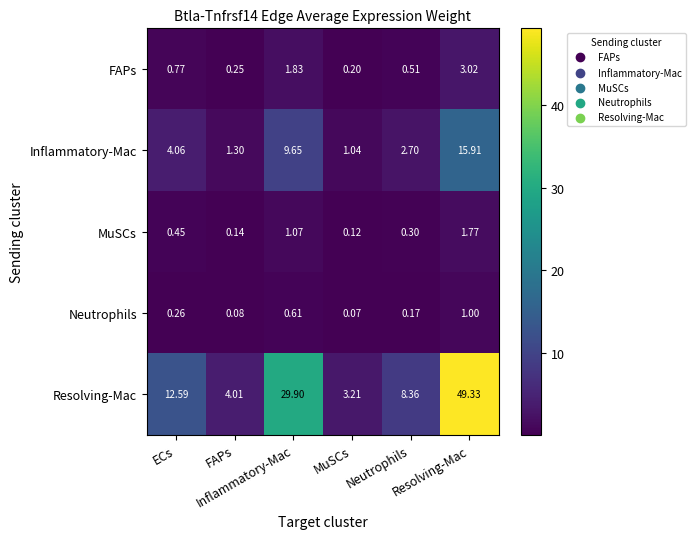

What is the greatest value displayed?

49.3